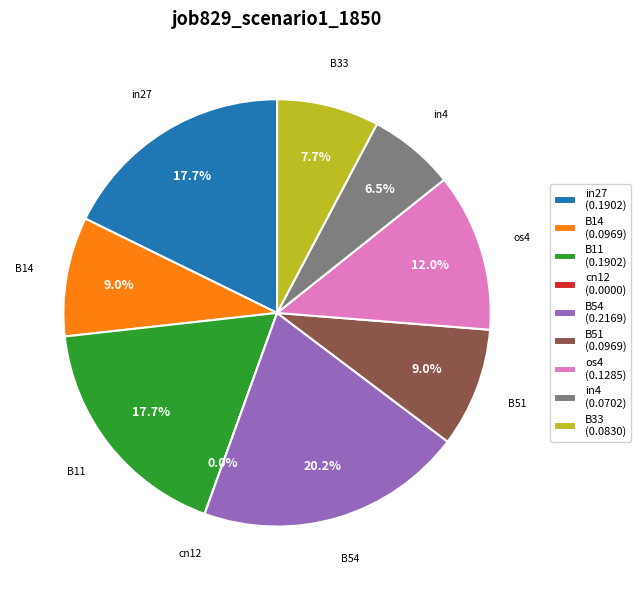

The B51 slice represents 1% of the pie. True or false?

False